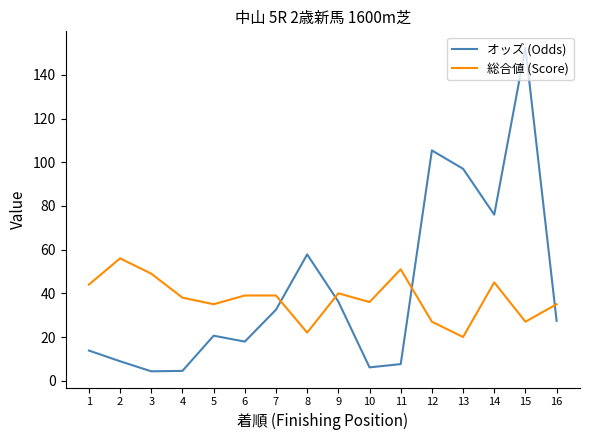

After their last crossing, which series has the higher values: オッズ (Odds) or 総合値 (Score)?

総合値 (Score)